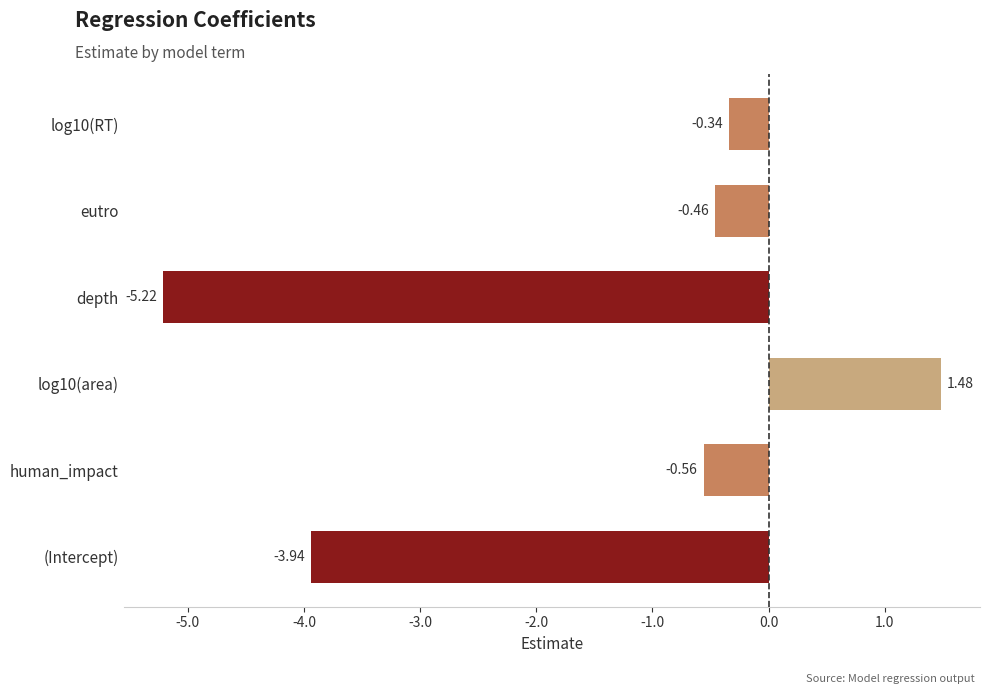

What is the sum of all values?

-9.0